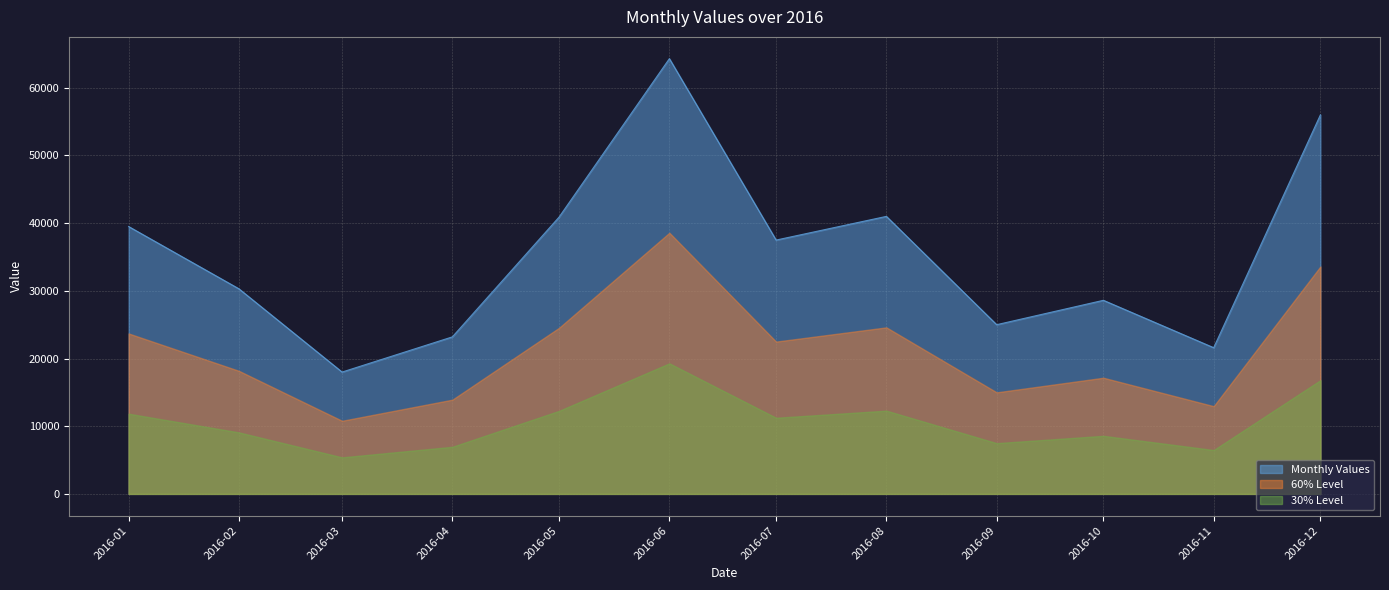

Rank the series by their average value, from highest to lowest.

Monthly Values, 60% Level, 30% Level